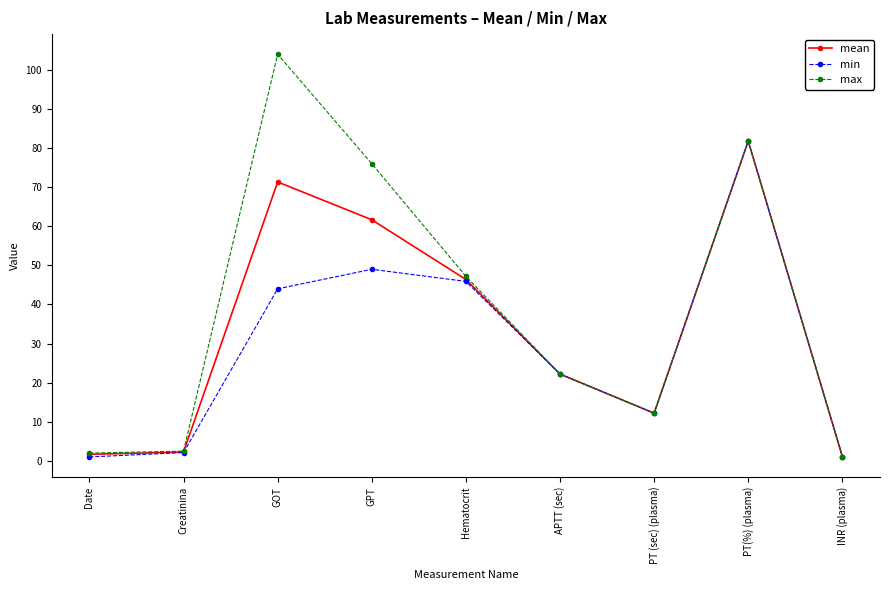

What is the spread (max minus min) of values at GPT?

27.0